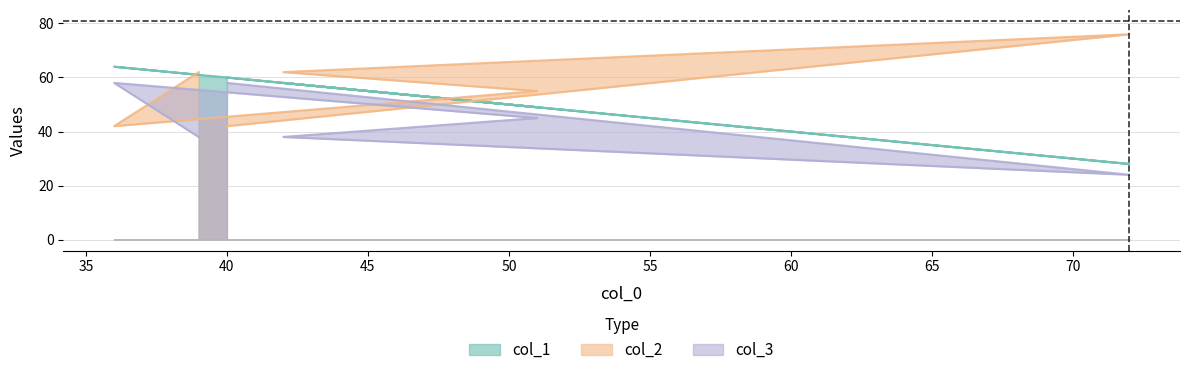

What is the difference between the highest and lowest values at 72?

52